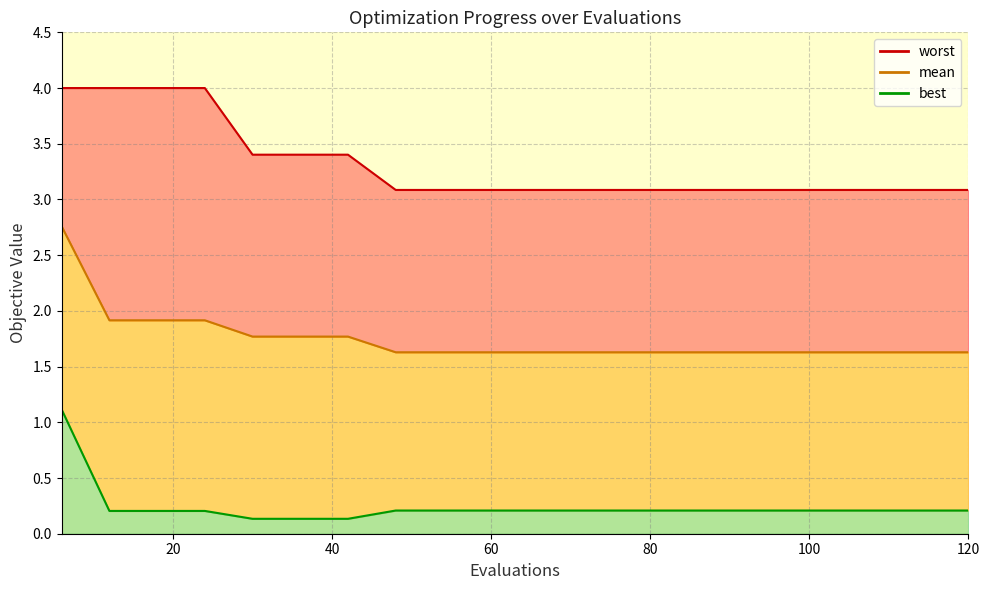

Rank the series by their maximum value, from highest to lowest.

worst, mean, best